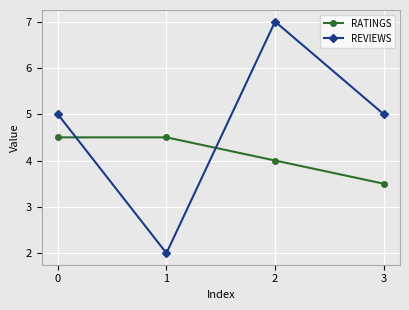

Rank the series by their average value, from highest to lowest.

REVIEWS, RATINGS